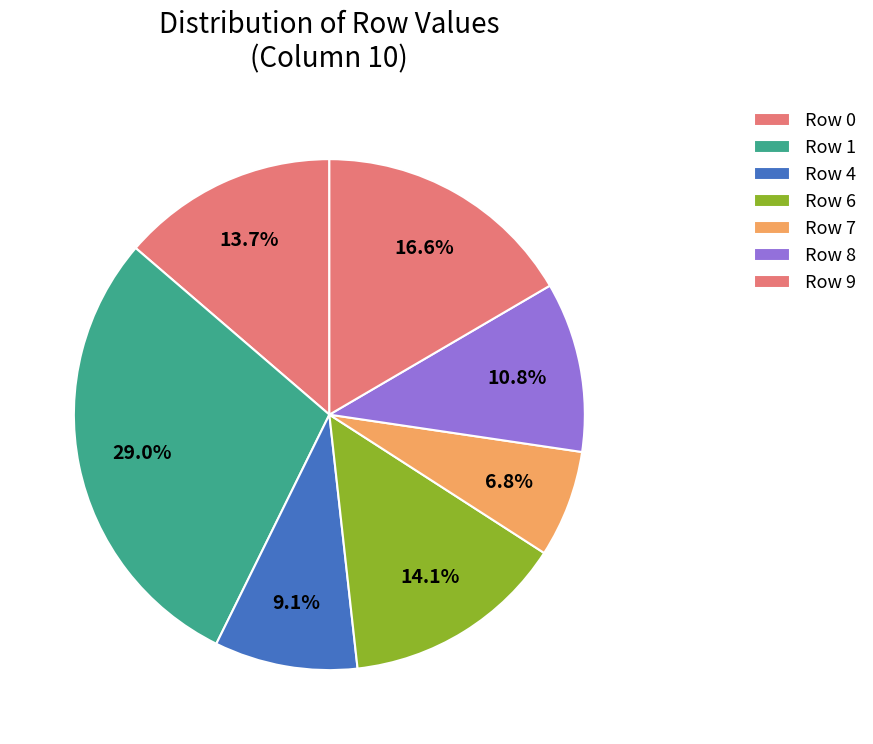

How many slices are in this pie chart?

7